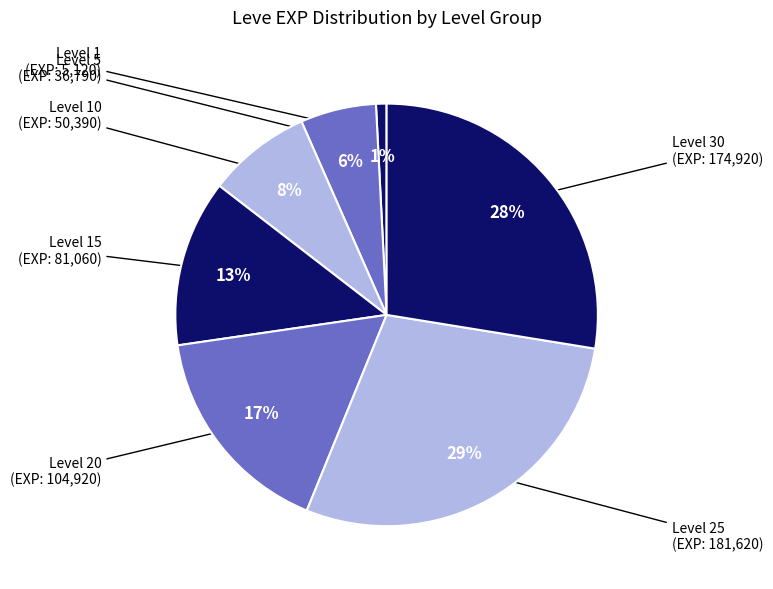

Which slice is the smallest?

Level 1